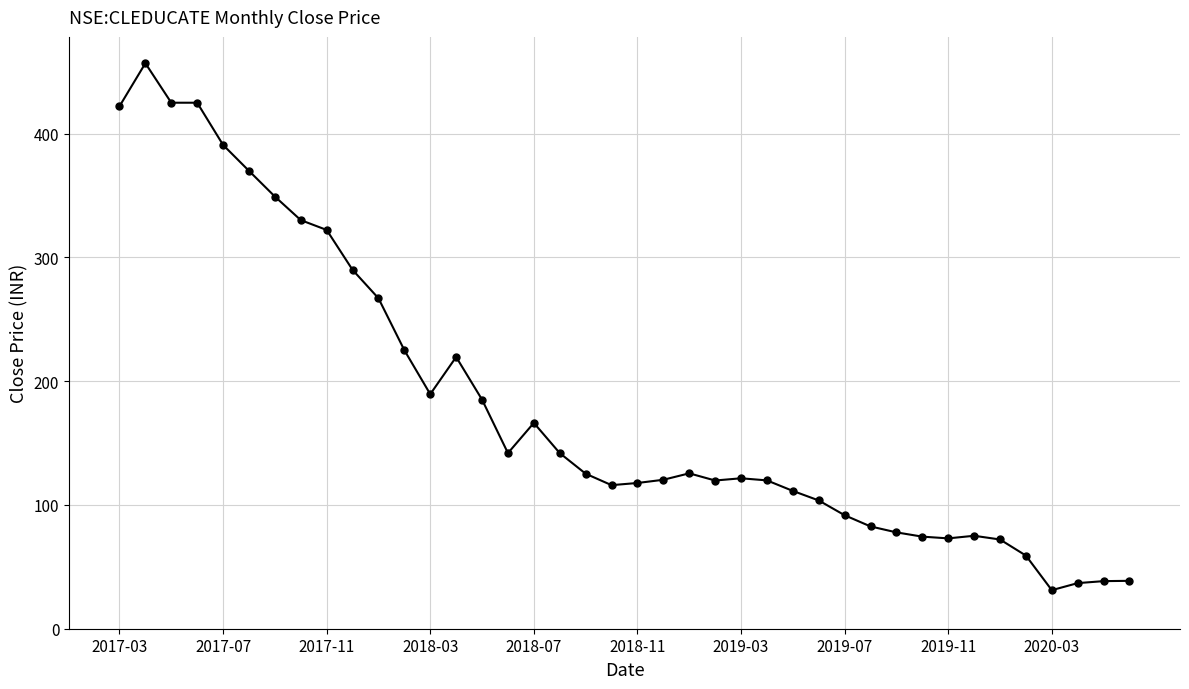

How many data points does each series have?

40